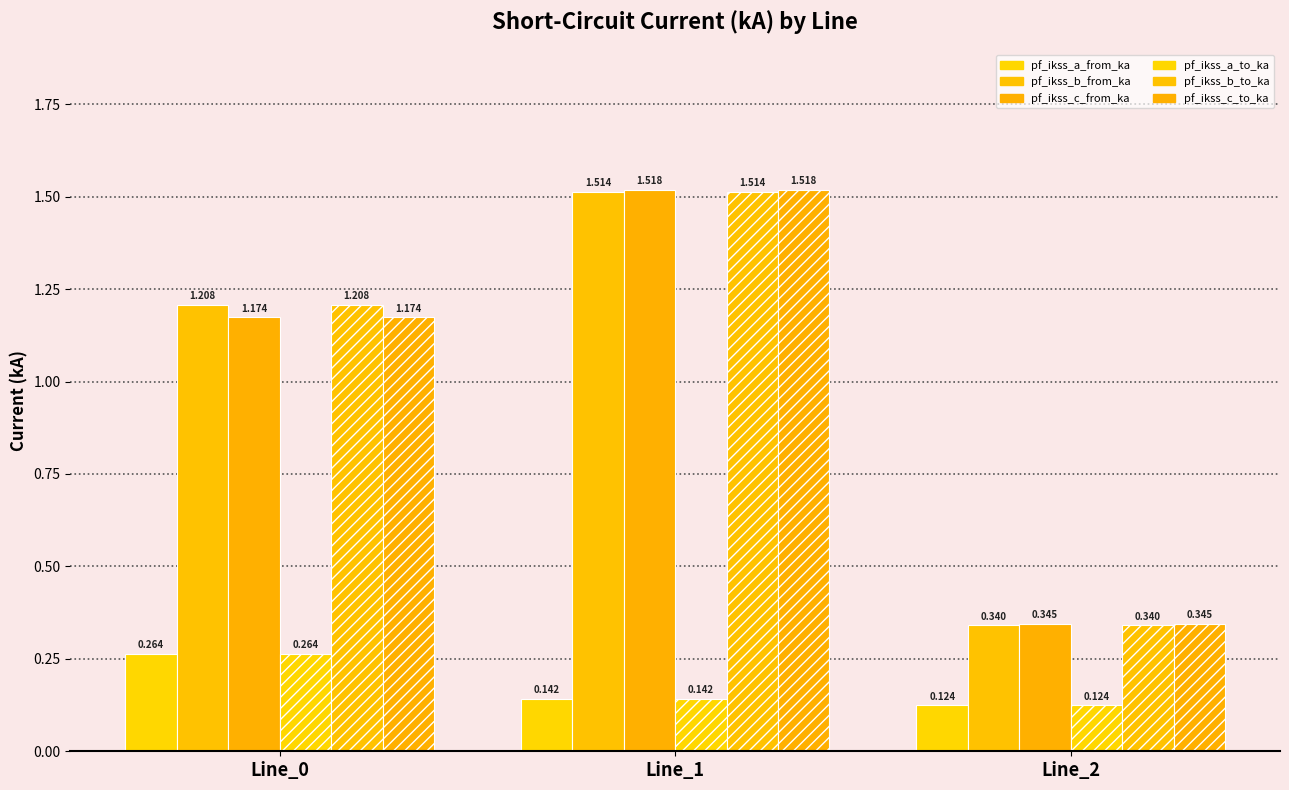

What is the smallest value displayed?

0.1